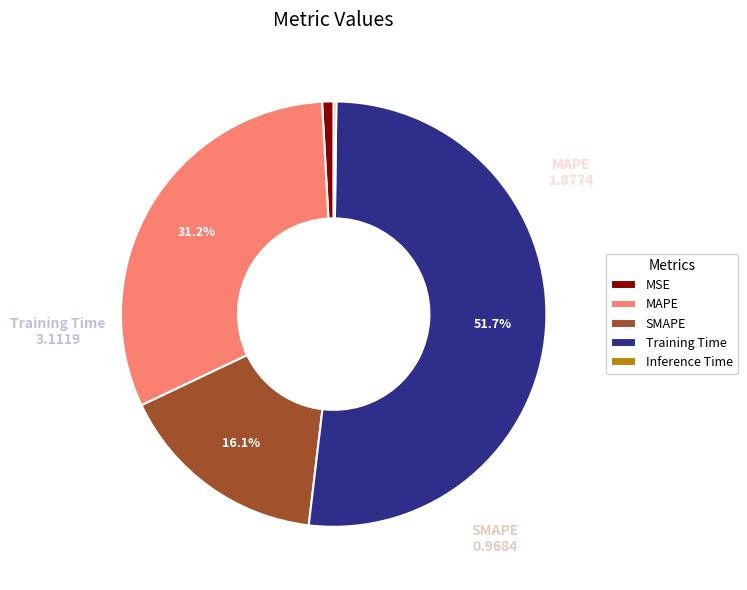

Is Training Time the majority of the pie?

Yes